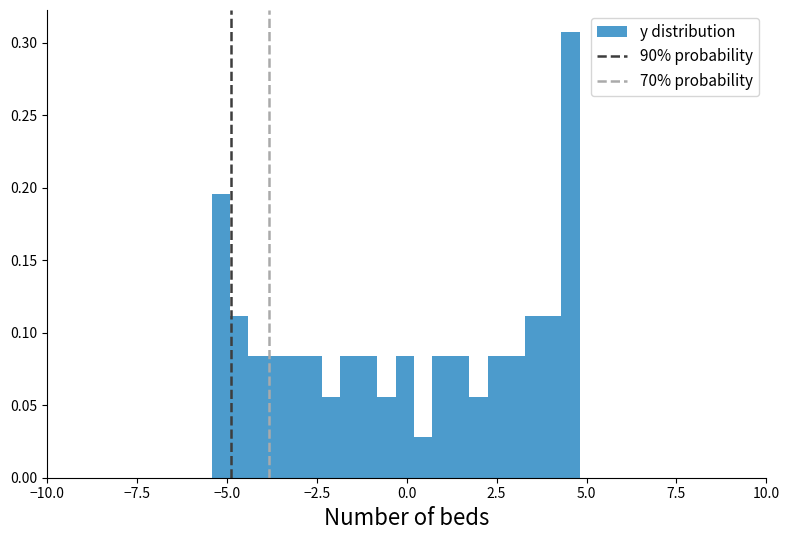

Around what value on the x-axis is the tallest bar? Give the approximate position of its centre, as read against the axis.

4.5